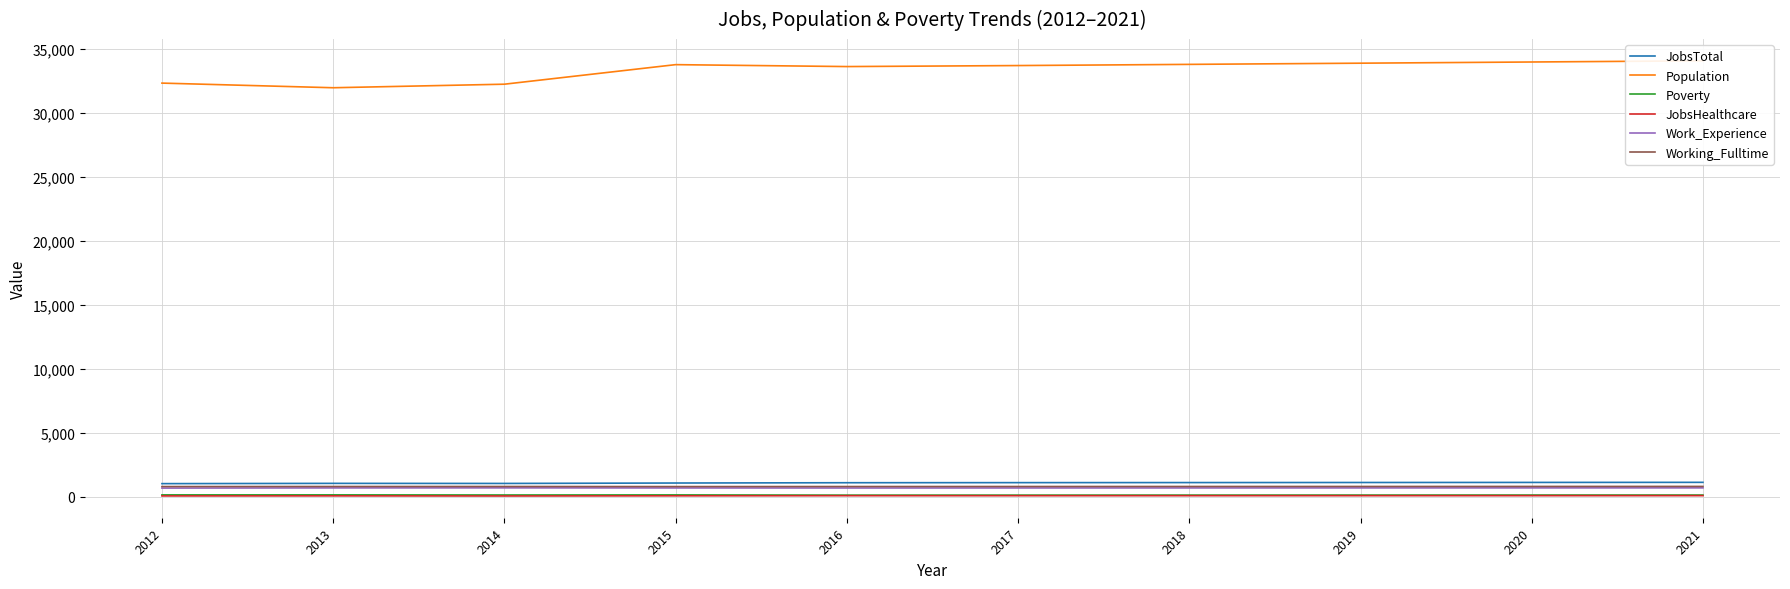

How many values in the JobsTotal series are below 1121?

5